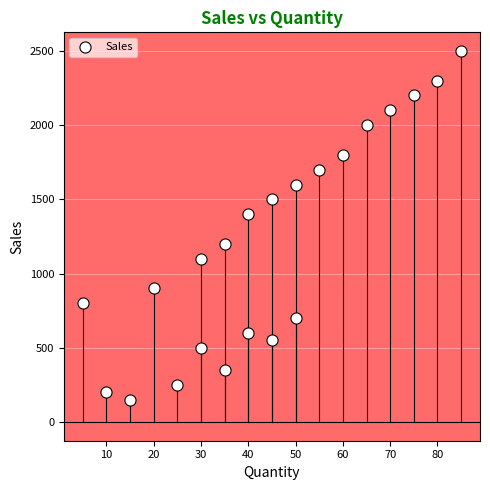

What Y value in the scatter plot is closest to 1324?

1400.0